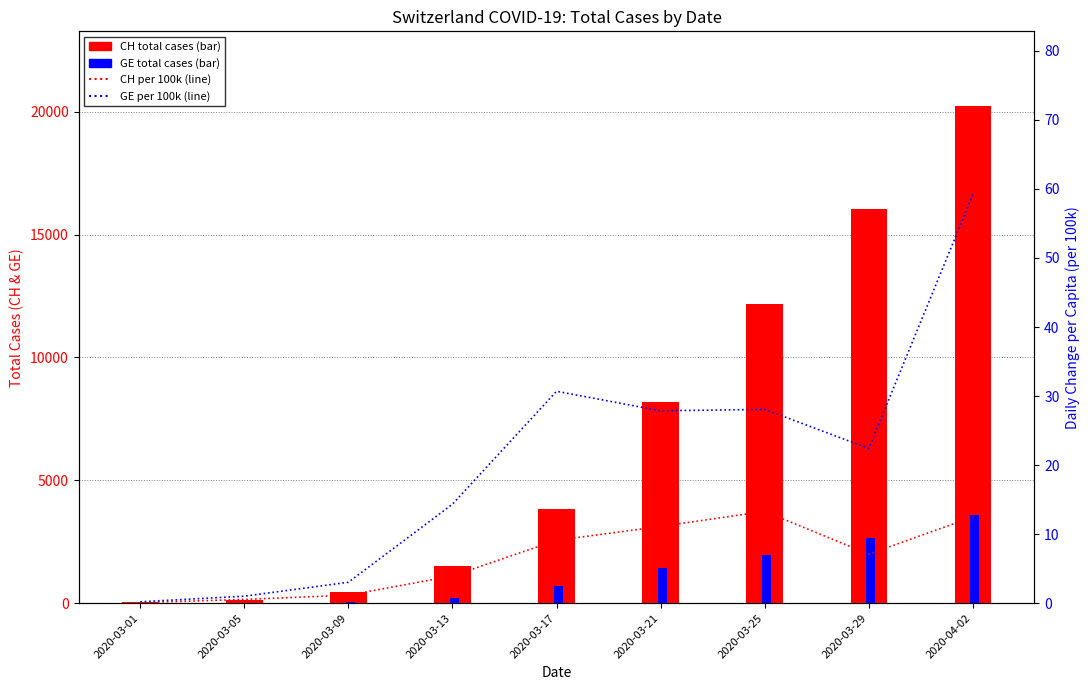

What is the difference between the maximum and minimum values in the GE per 100k series?

59.0